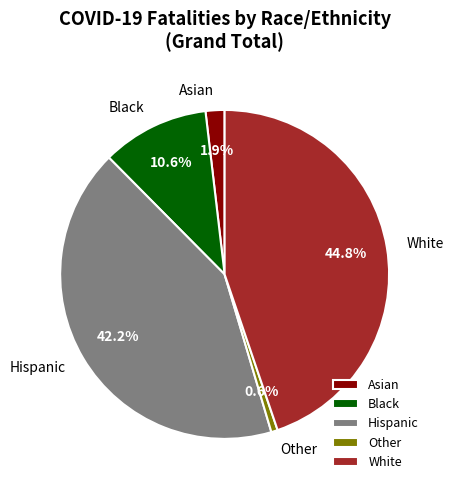

What is the ratio of the value at Asian to the value at Other?

2.9